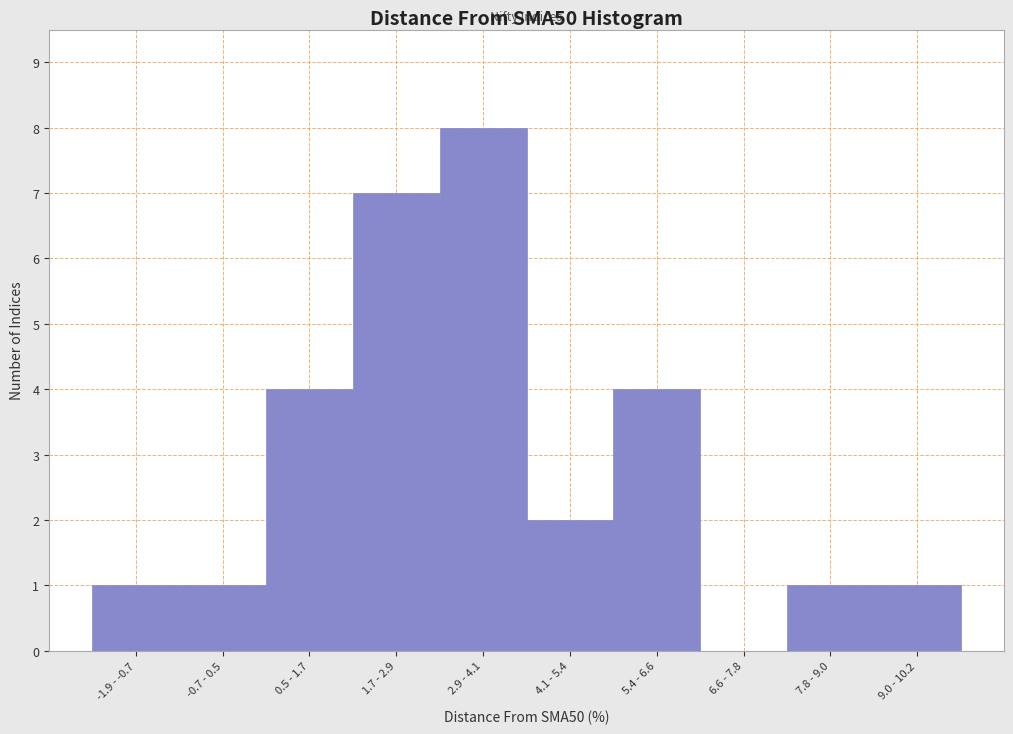

Reading left to right, list all the values displayed in this chart.

-1.9 - -0.7=1	-0.7 - 0.5=1	0.5 - 1.7=4	1.7 - 2.9=7	2.9 - 4.1=8	4.1 - 5.4=2	5.4 - 6.6=4	6.6 - 7.8=0	7.8 - 9.0=1	9.0 - 10.2=1